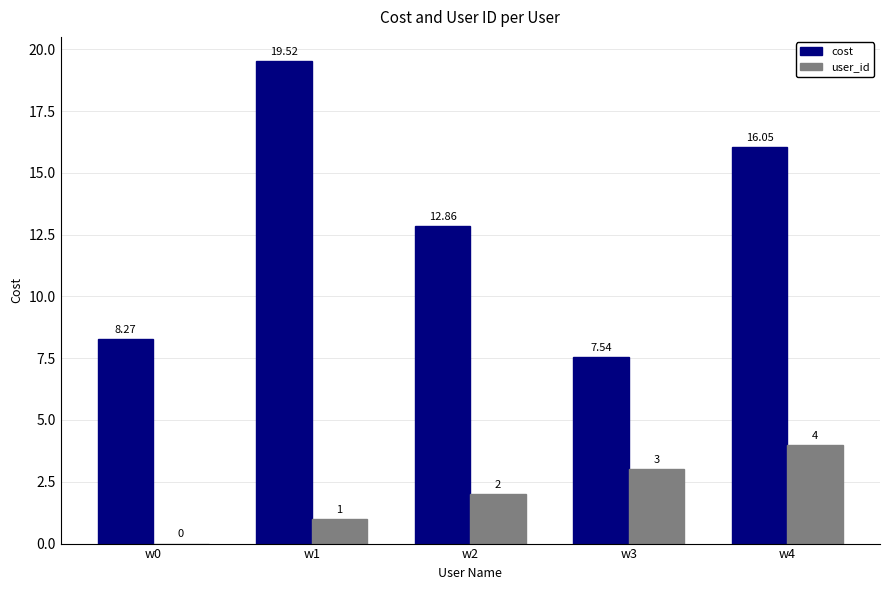

What are all the series names shown in the legend?

cost, user_id